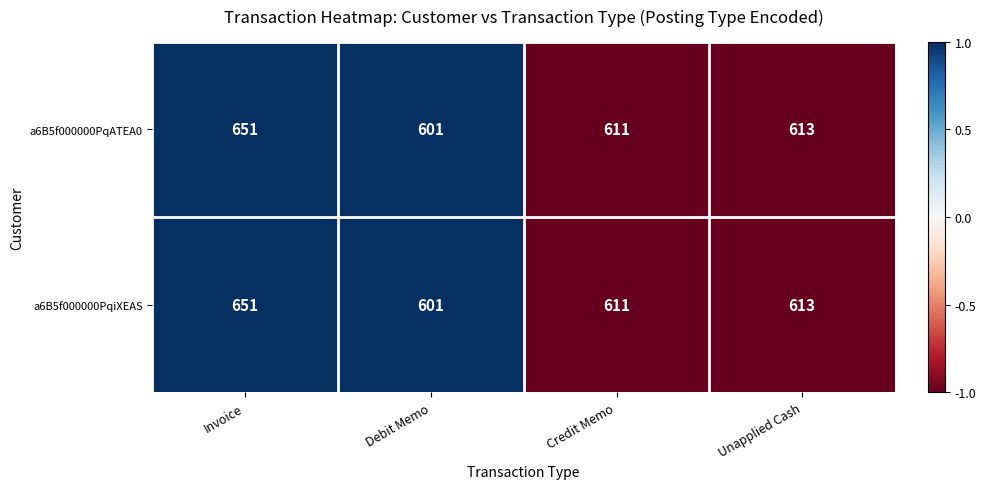

How many data points does each series have?

4